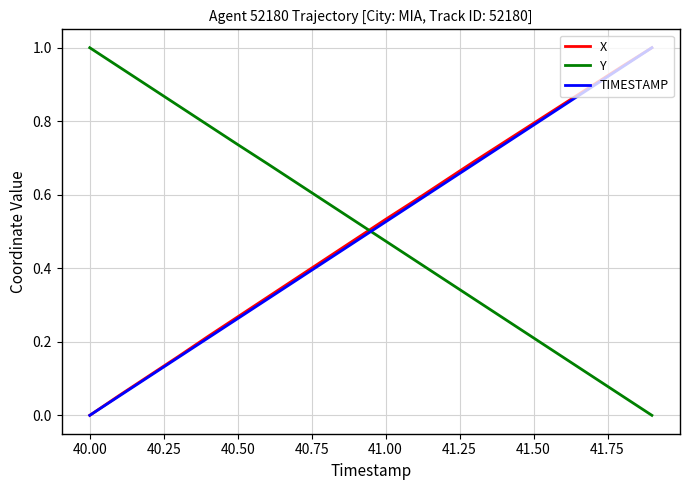

How many values in Y are above zero?

19